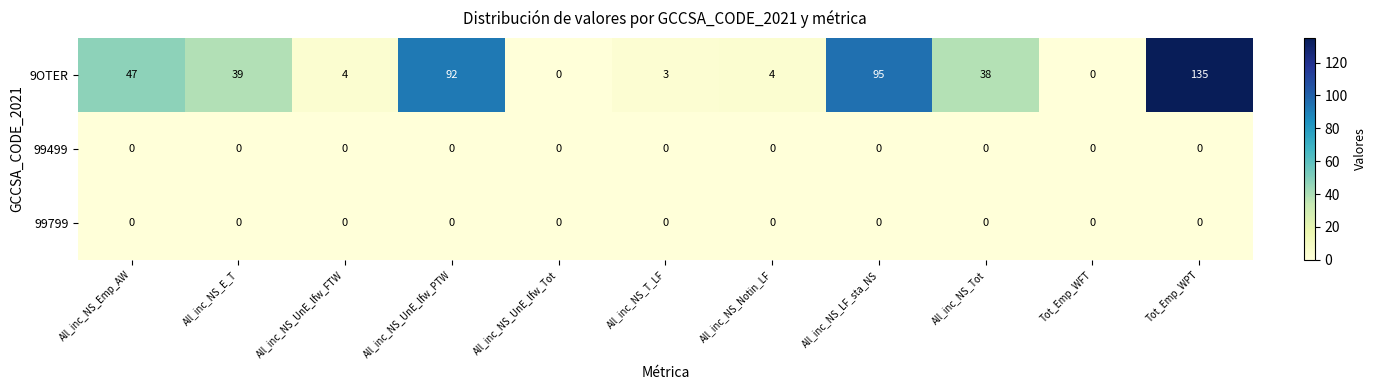

True or false: 99499 has a value of 0 at Tot_Emp_WFT.

True